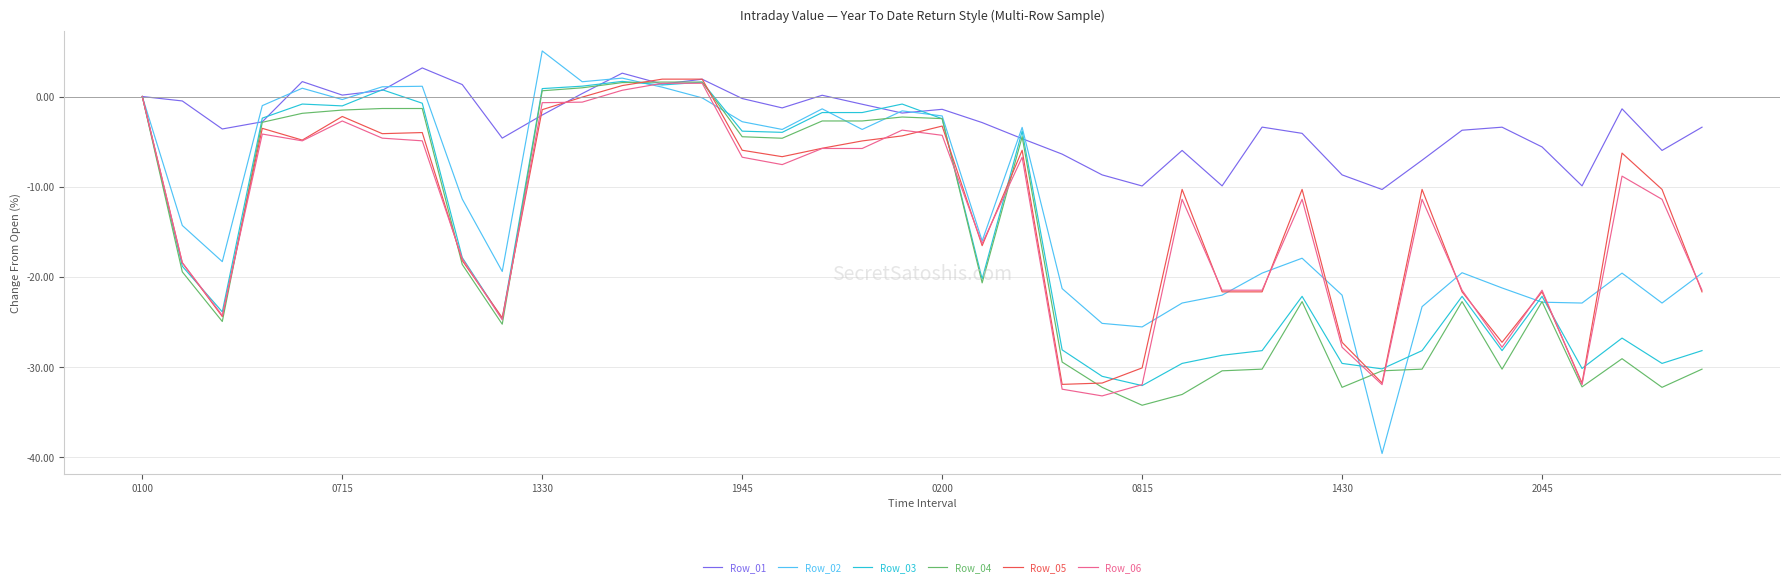

What is the highest value of the Row_02 series?

5.1